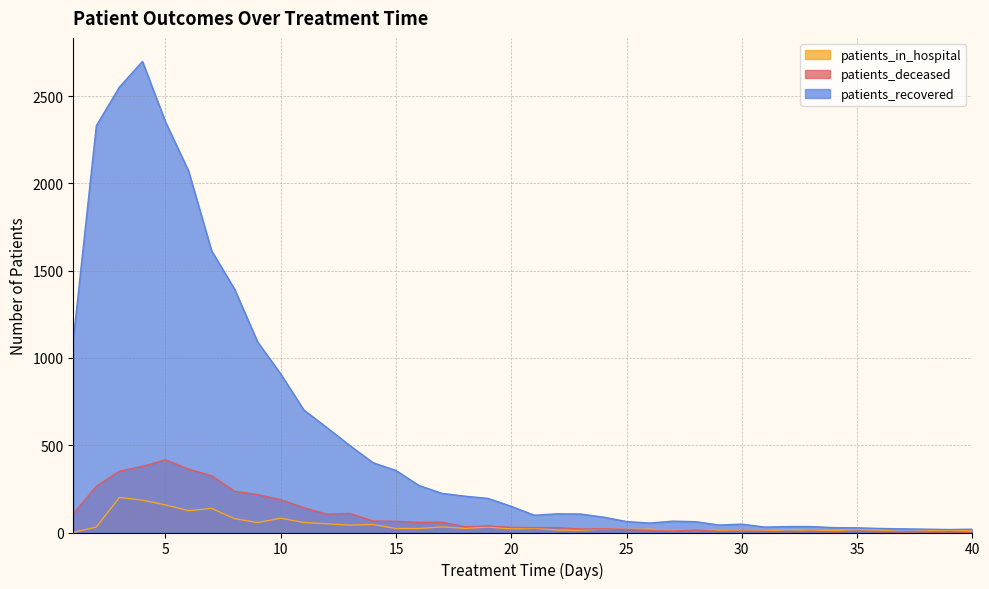

What is the value of the patients_recovered point at the 17th from the left?

224